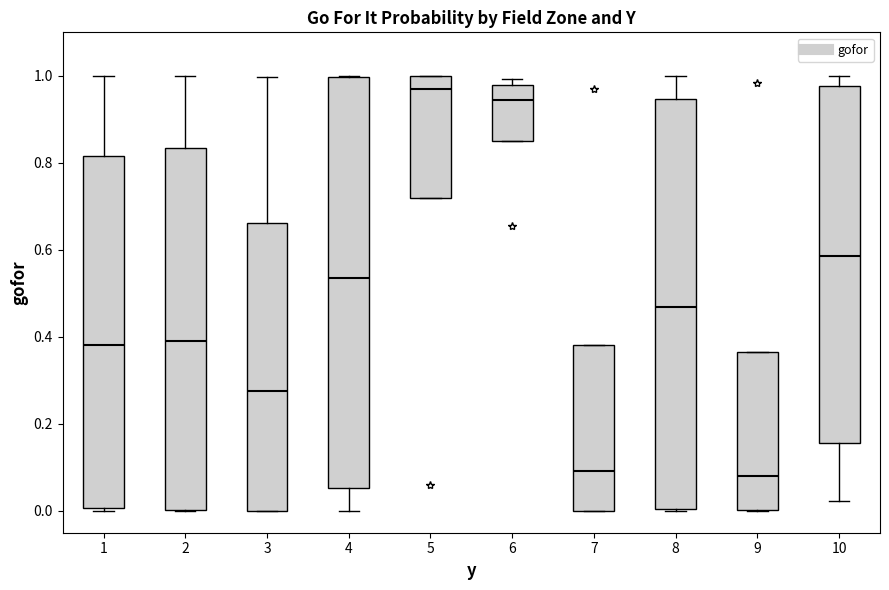

Reading left to right, read every box against the y-axis: the position of its median line, the range the box covers, and the ends of its whiskers. The values are not printed on the chart, so give them approximately, as read against the axis.

1: median 0.38, box 0.00 to 0.82, whiskers 0.00 (just below the box's lower edge) to 1.00
2: median 0.40, box 0.00 to 0.84, whiskers 0.00 to 1.00
3: median 0.28, box 0.00 to 0.66, whiskers 0.00 to 1.00
4: median 0.54, box 0.06 to 1.00, whiskers 0.00 to 1.00
5: median 0.96, box 0.72 to 1.00, whiskers 0.72 to 1.00
6: median 0.94, box 0.86 to 0.98, whiskers 0.86 to 1.00
7: median 0.10, box 0.00 to 0.38, whiskers 0.00 to 0.38
8: median 0.46, box 0.00 to 0.94, whiskers 0.00 to 1.00
9: median 0.08, box 0.00 to 0.36, whiskers 0.00 to 0.36
10: median 0.58, box 0.16 to 0.98, whiskers 0.02 to 1.00